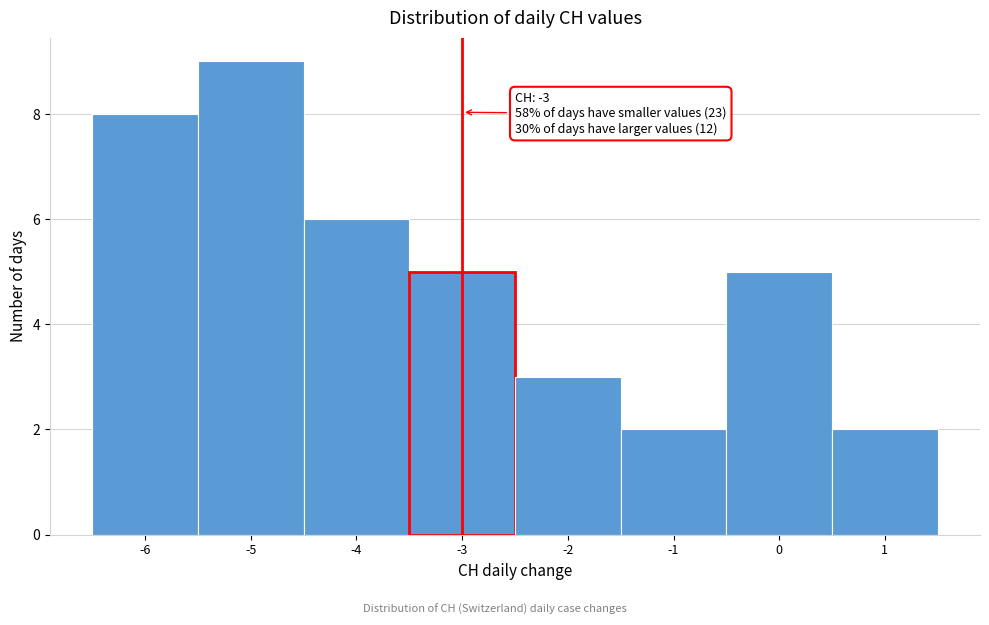

Which range on the x-axis has the tallest bar?

-5.5 to -4.5